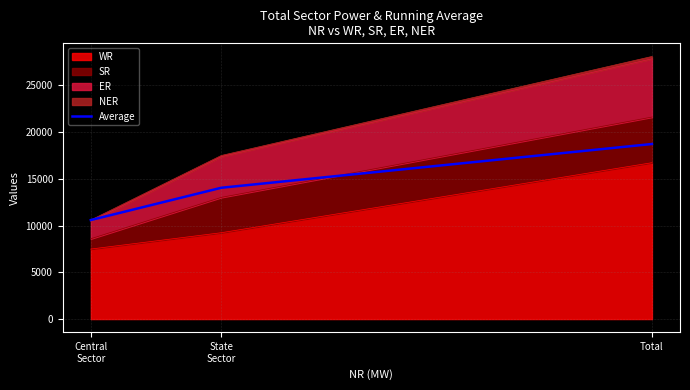

List the labels in order of value, smallest first.

Central
Sector, State
Sector, Total